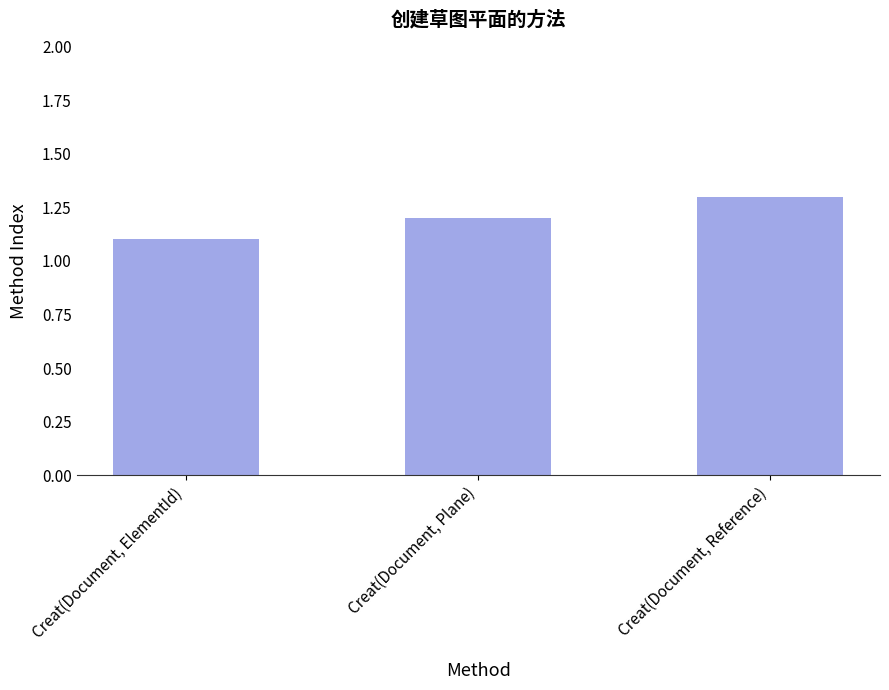

What is the average value?

1.2